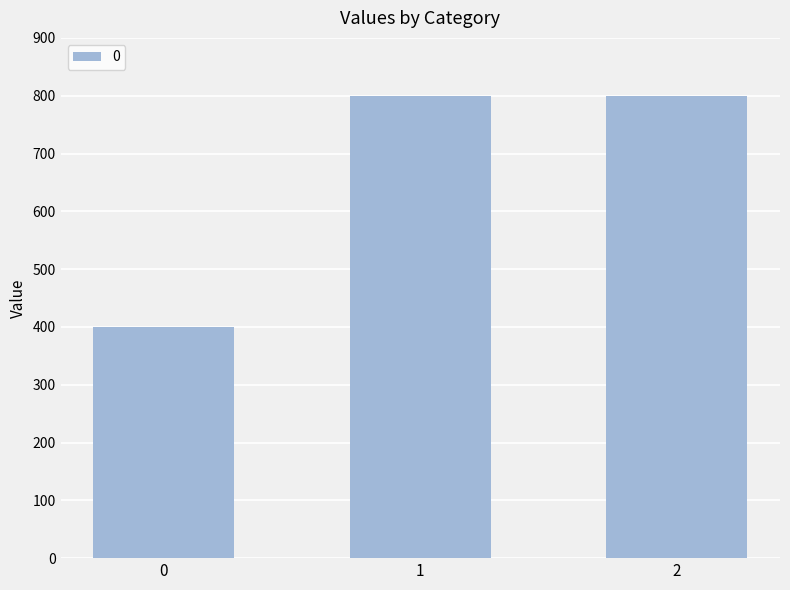

Reading left to right, transcribe all the data shown in this chart.

0=400	1=800	2=800